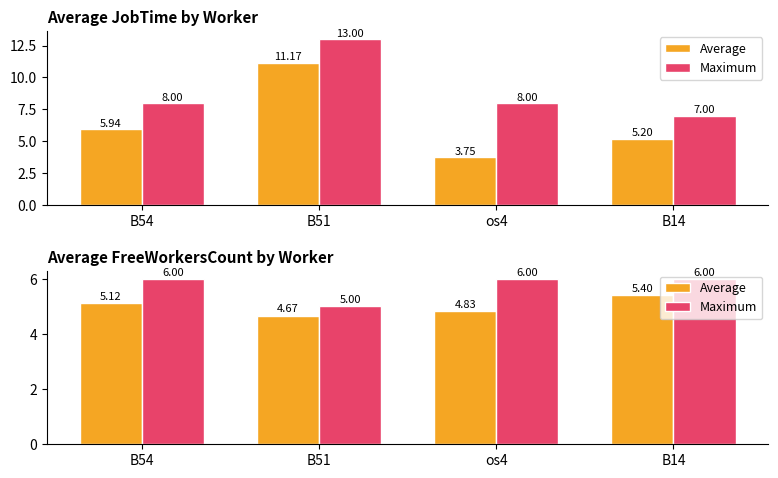

Rank the series at B54 from highest to lowest value.

Maximum, Average